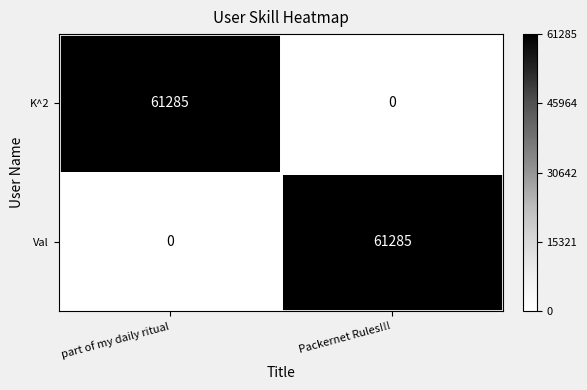

Is the value of K^2 at Packernet Rules!!! greater than the value of Val at Packernet Rules!!!?

No